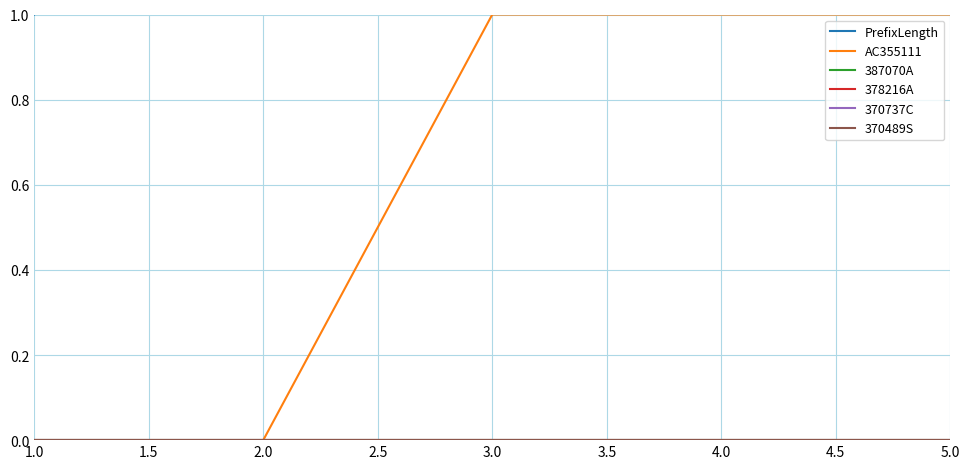

What is the label of the 5th point from the right?

1.0